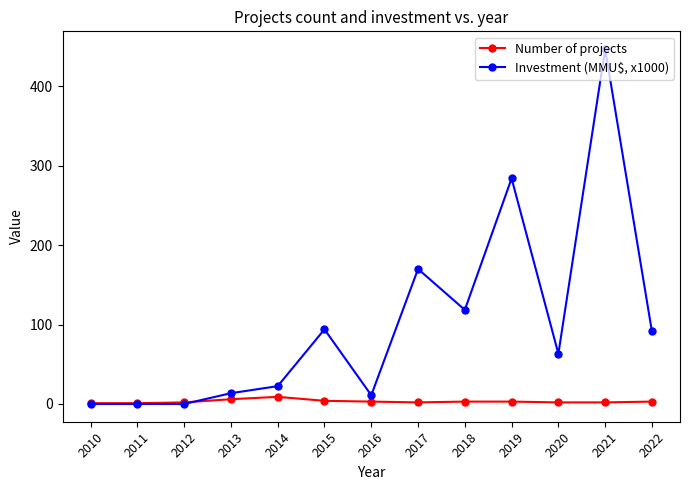

Rank the series at 2016 from lowest to highest value.

Number of projects, Investment (MMU$, x1000)